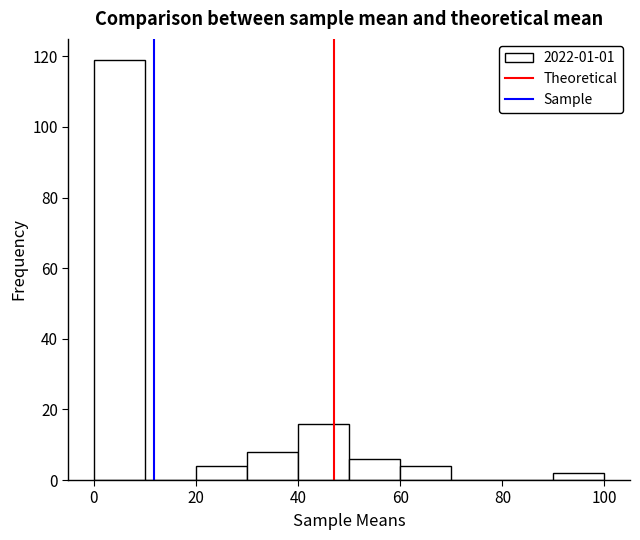

What is the height of the bar covering 40 to 50 on the x-axis? The values are not printed on the chart, so give them approximately, as read against the axis.

16